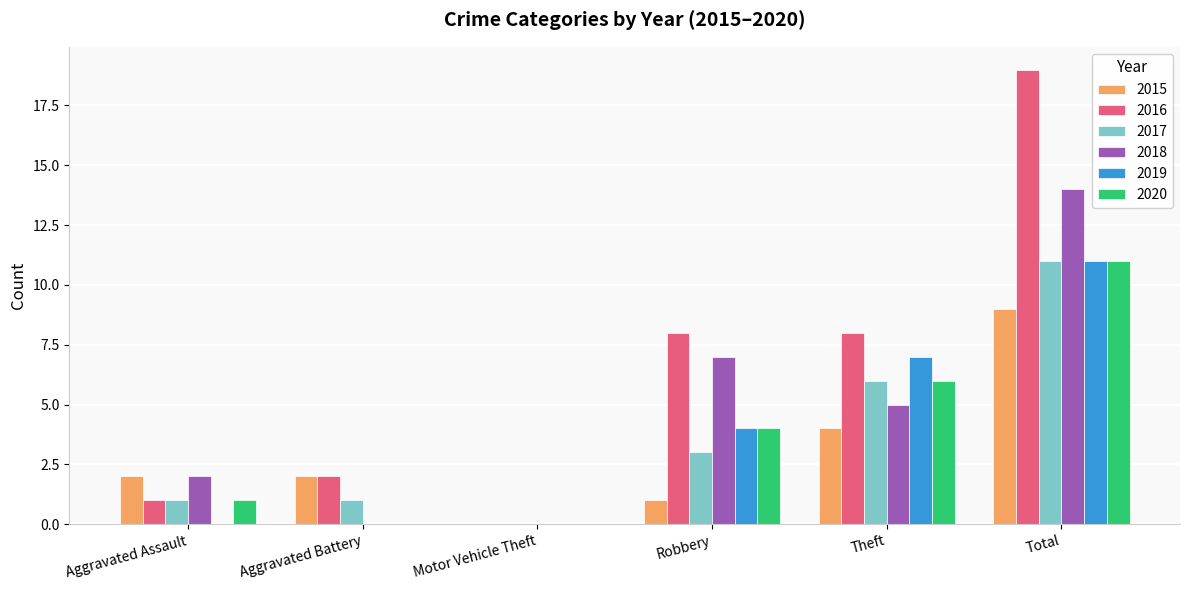

What is the highest value of the 2016 series?

19